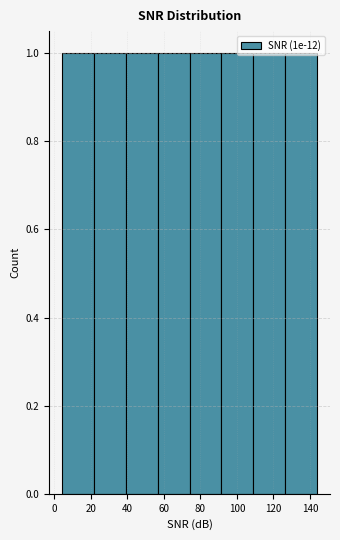

Reading left to right, transcribe this chart: for each bar, give the range it covers on the x-axis and its height. Neither the bar edges nor the heights are printed on the chart, so give them approximately, as read against the axes.

4 to 22: 1
22 to 40: 1
40 to 56: 1
56 to 74: 1
74 to 92: 1
92 to 110: 1
110 to 126: 1
126 to 144: 1